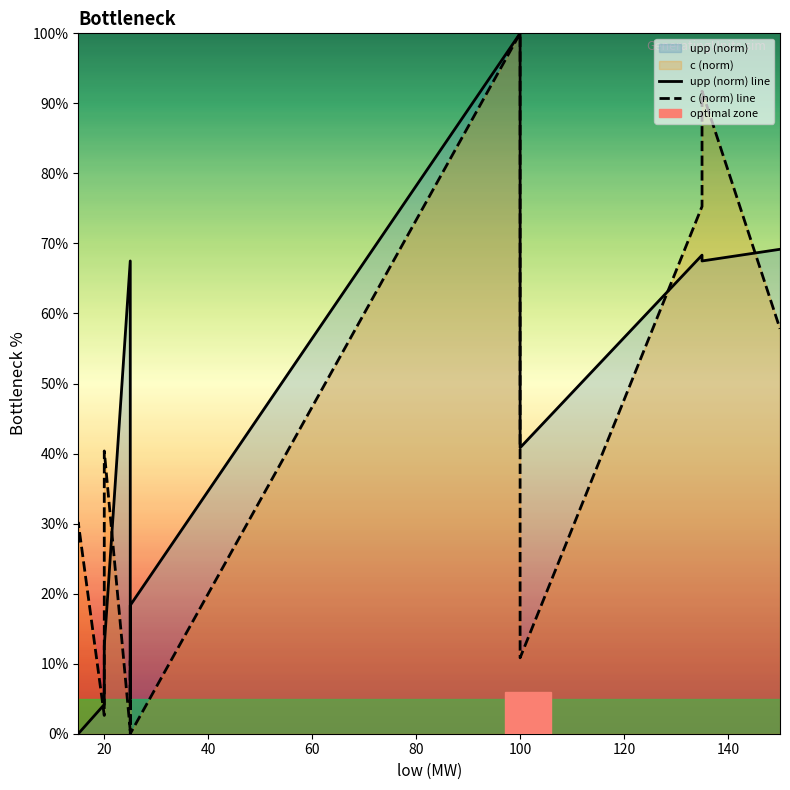

The upp (norm) line series shows 5.8 at 20. True or false?

False